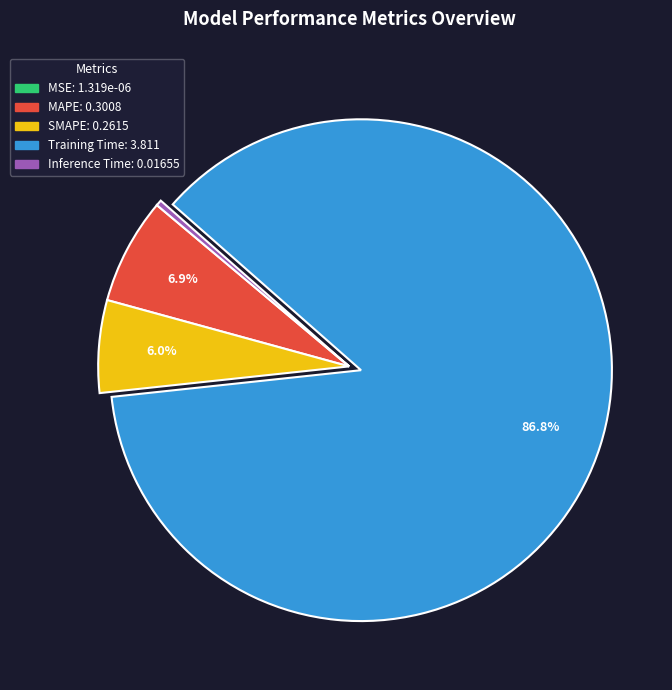

To the nearest percent, what is the combined percentage of MAPE and Training Time?

94%